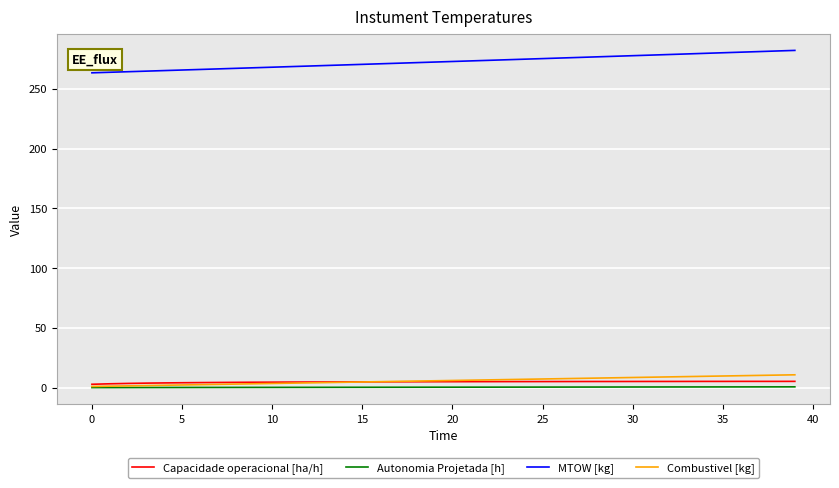

What is the greatest value displayed?

282.1